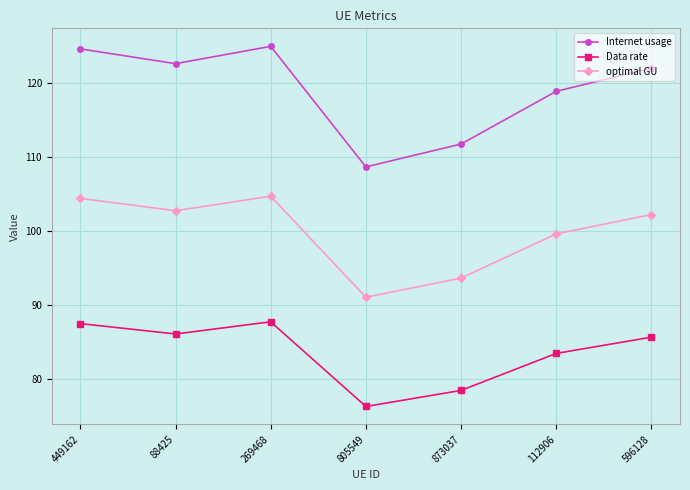

What is the label of the 3rd point from the left?

269468